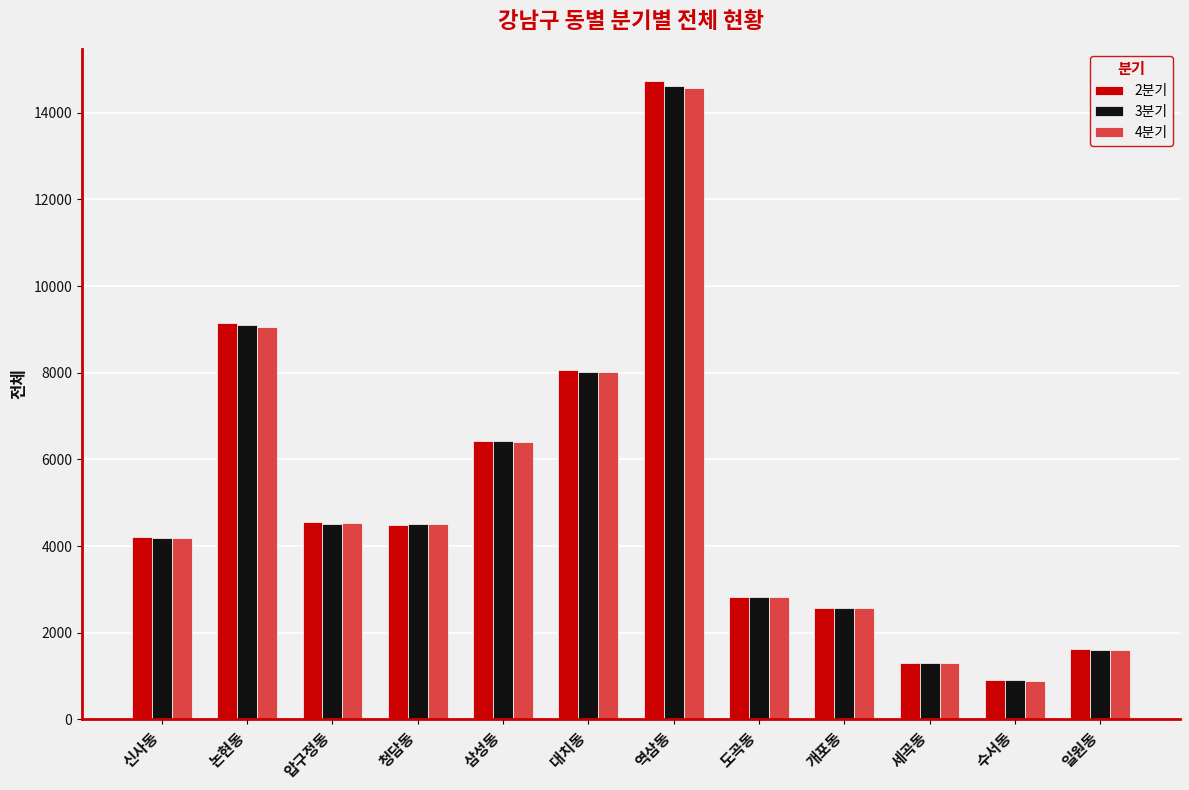

What is the average value of the 4분기 series?

5040